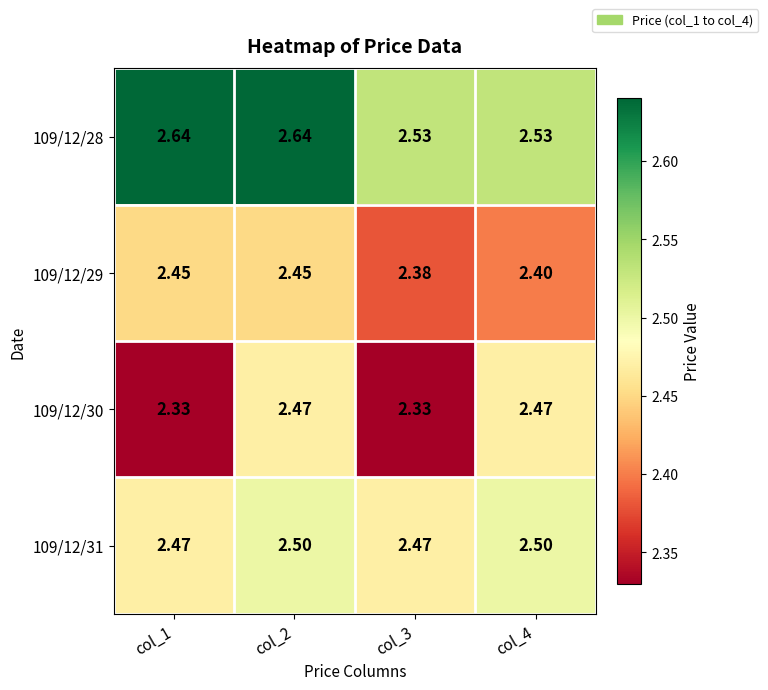

Is the value of 109/12/29 at col_2 greater than the value of 109/12/31 at col_3?

No